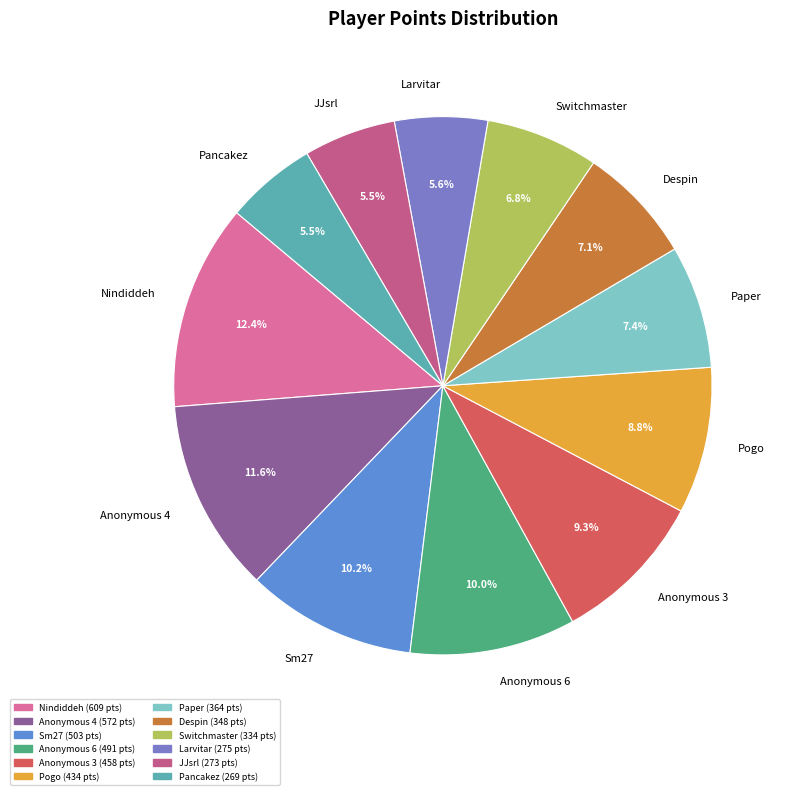

Approximately how many times larger is the value at Sm27 compared to Anonymous 4?

0.9